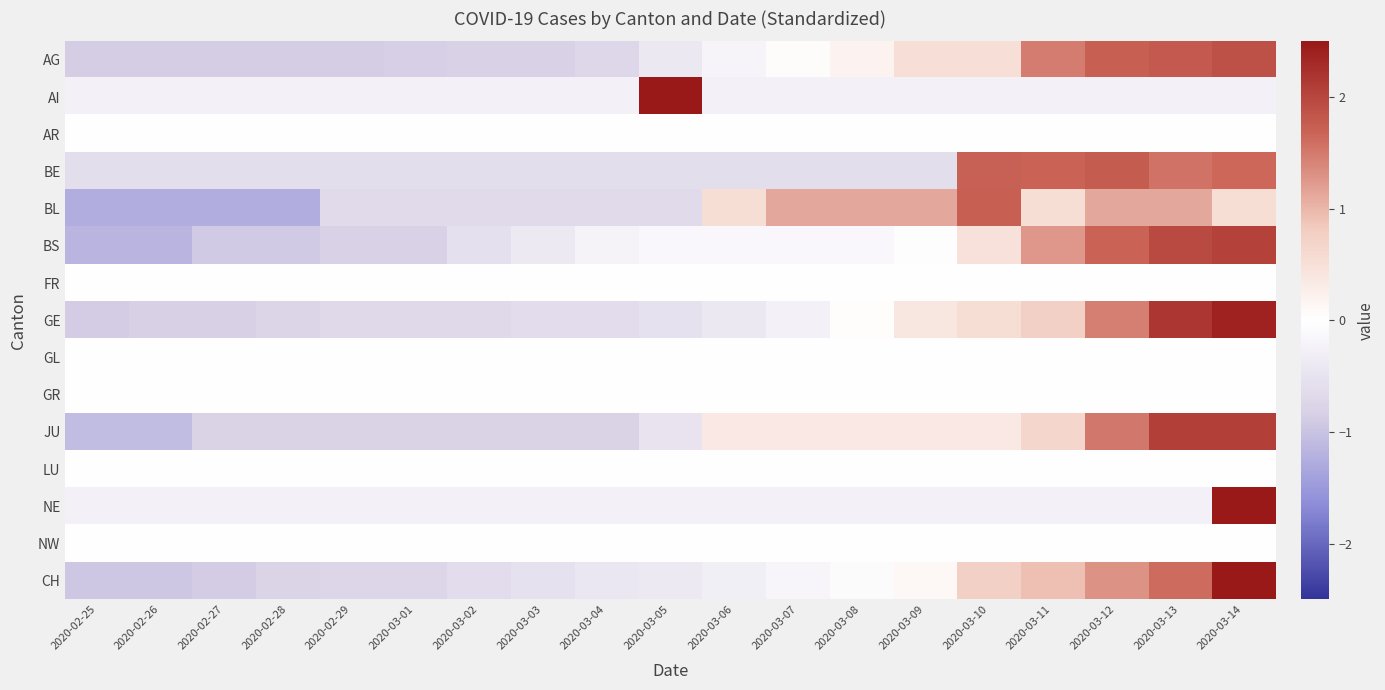

Rank the series at 2020-03-09 from highest to lowest value.

BL, AG, GE, JU, CH, AR, FR, GL, GR, LU, NW, BS, AI, NE, BE